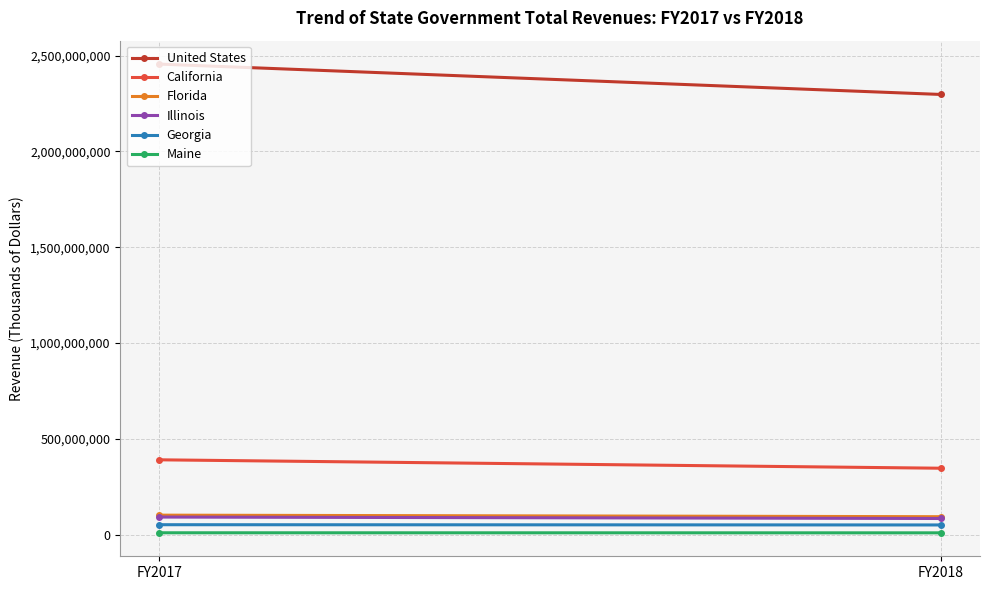

Which has a higher value, FY2017 or FY2018?

FY2017